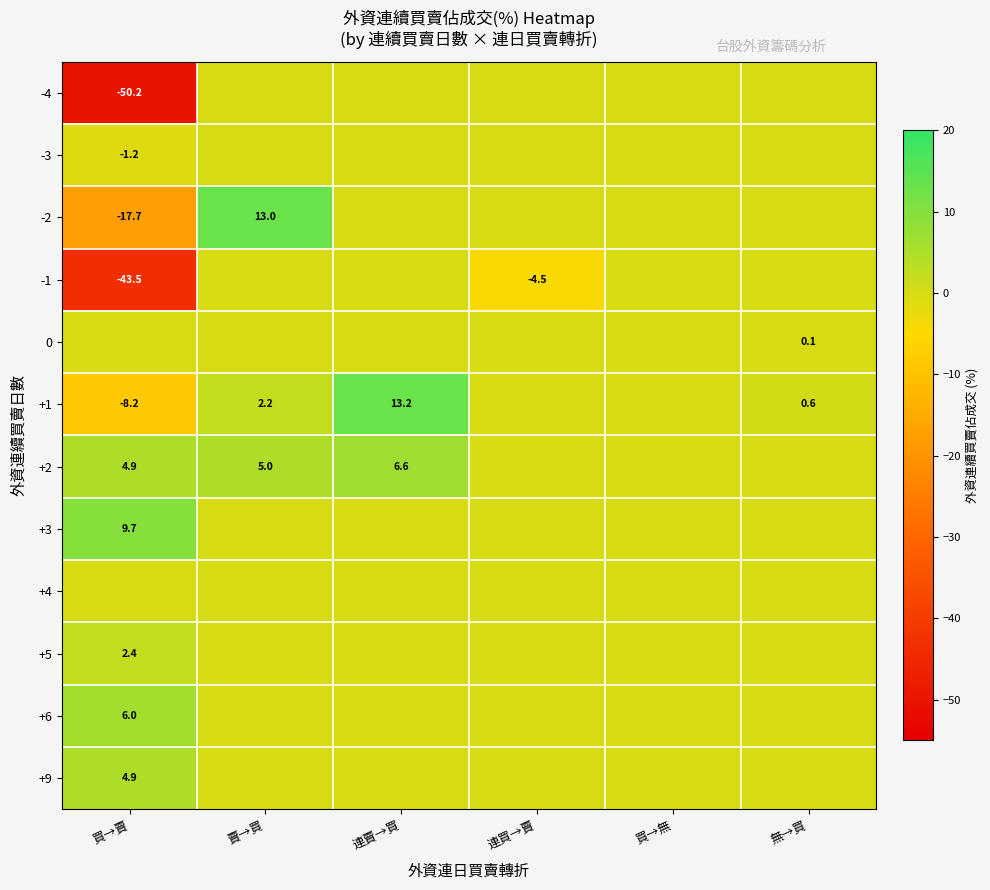

The value of 0 at 買→賣 is 0.0. True or false?

True